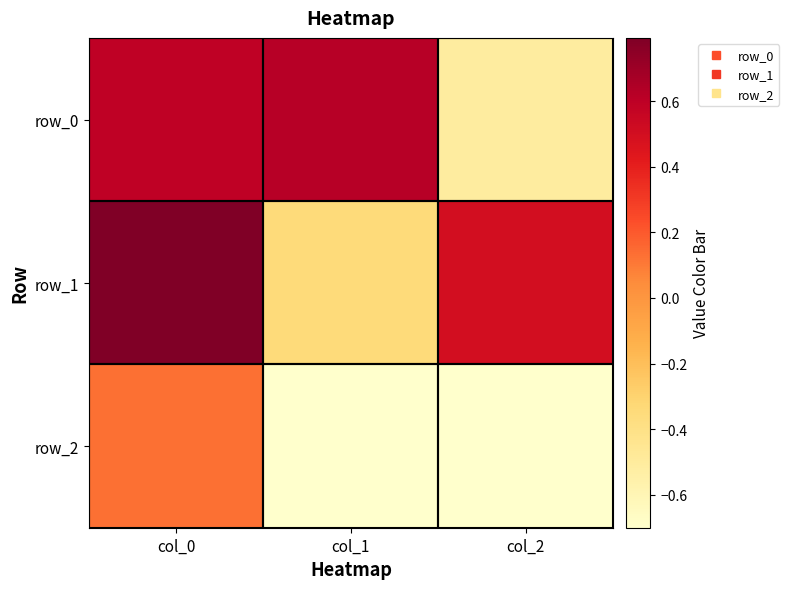

What is the difference between the maximum and second lowest values in the row_2 series?

0.8